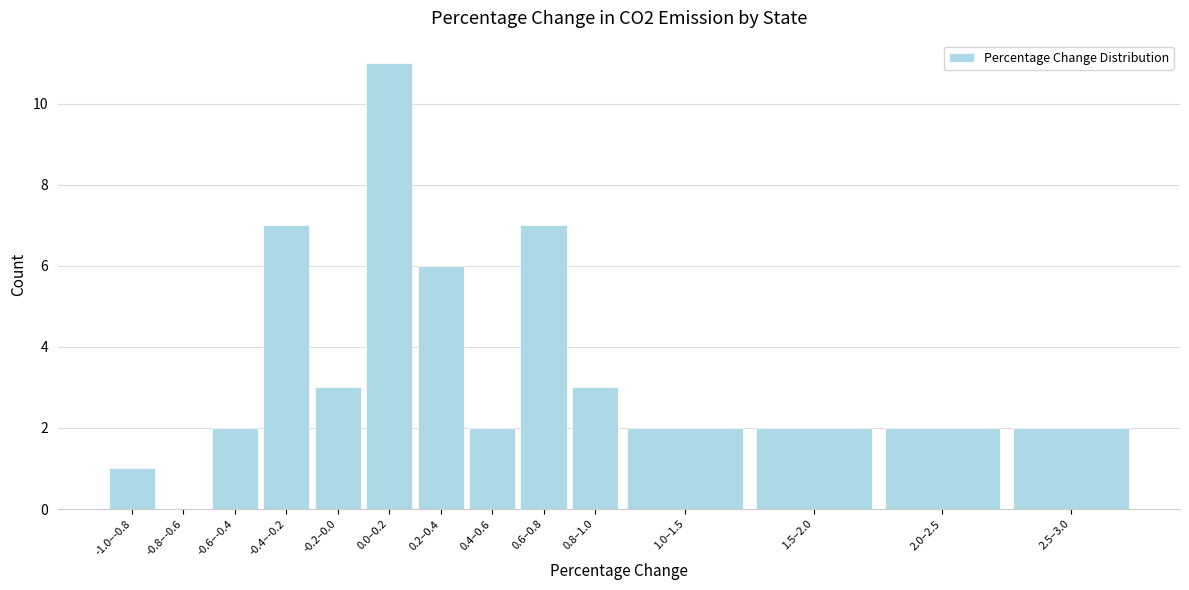

Reading left to right, list all the values displayed in this chart.

-1.0–-0.8=1	-0.8–-0.6=0	-0.6–-0.4=2	-0.4–-0.2=7	-0.2–0.0=3	0.0–0.2=11	0.2–0.4=6	0.4–0.6=2	0.6–0.8=7	0.8–1.0=3	1.0–1.5=2	1.5–2.0=2	2.0–2.5=2	2.5–3.0=2